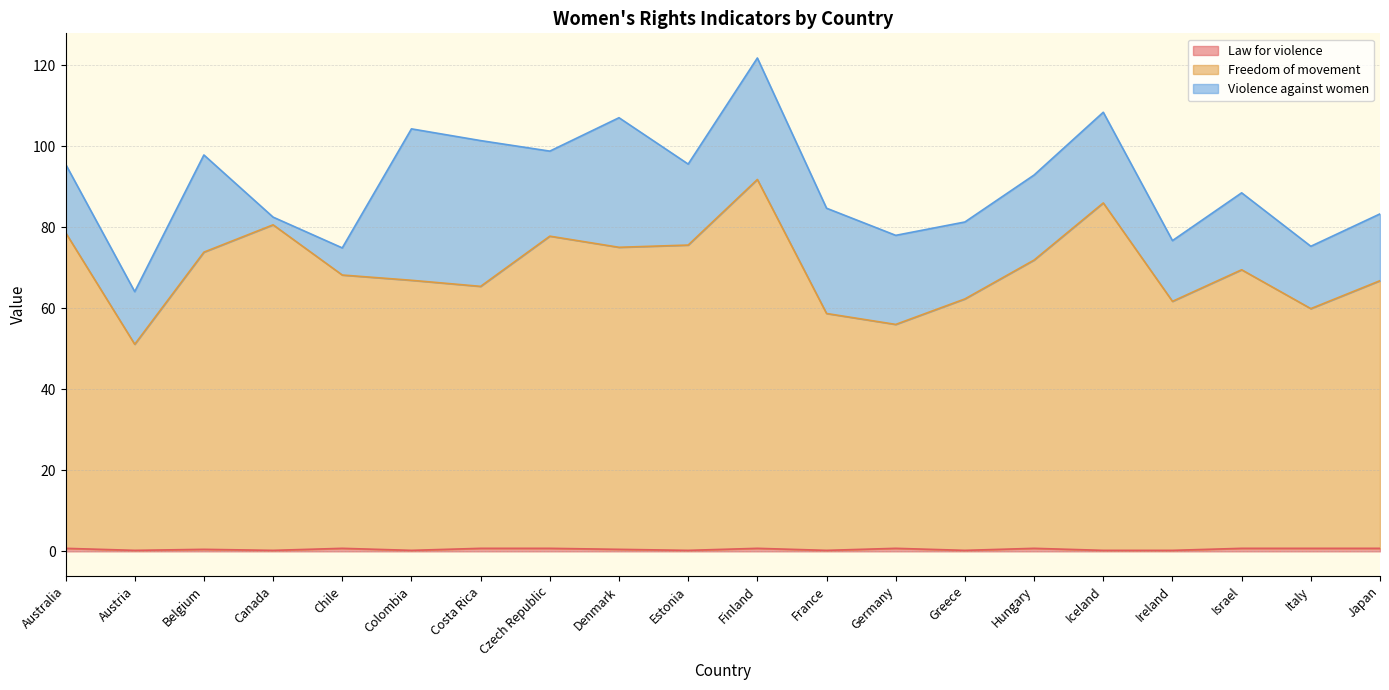

Which series has the widest spread of values?

Freedom of movement